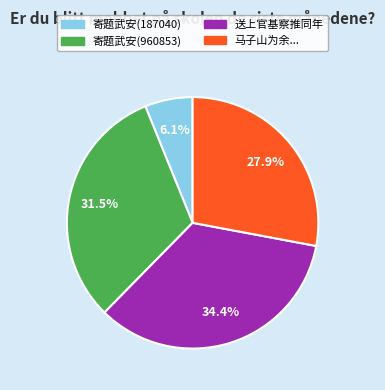

Which slice is the largest?

送上官基察推同年